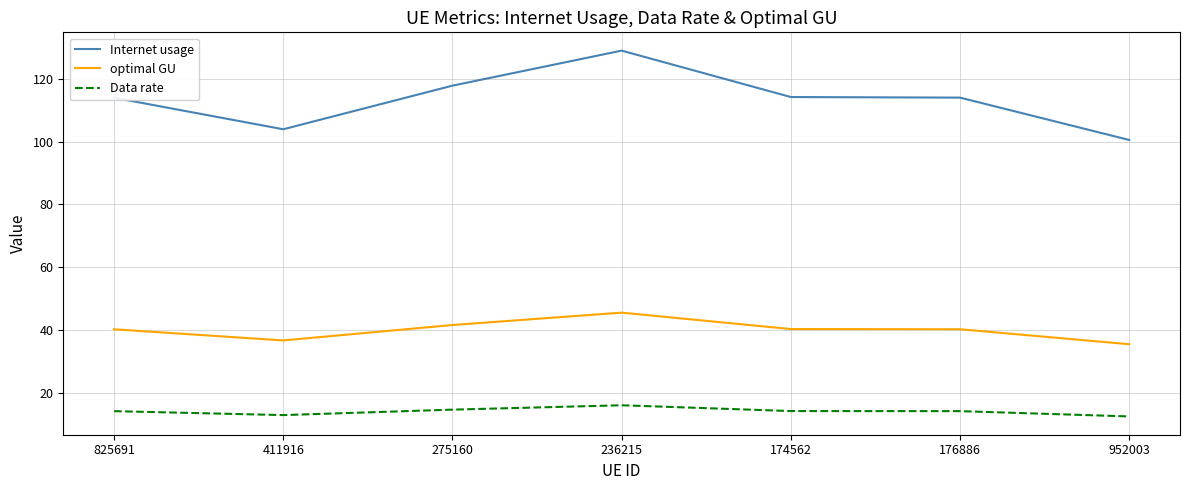

What position from the left is 176886?

6